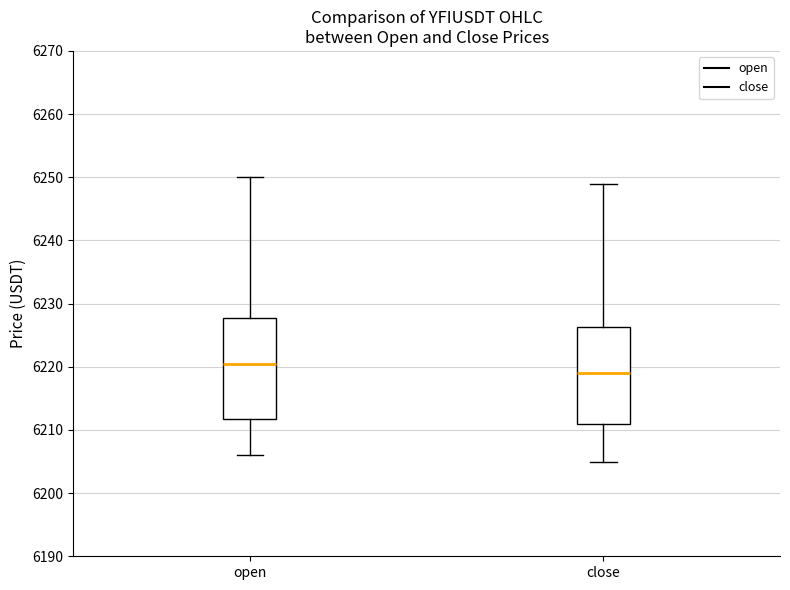

Reading left to right, read every box against the y-axis: the position of its median line, the range the box covers, and the ends of its whiskers. The values are not printed on the chart, so give them approximately, as read against the axis.

open: median 6221, box 6212 to 6228, whiskers 6206 to 6250
close: median 6219, box 6211 to 6226, whiskers 6205 to 6249